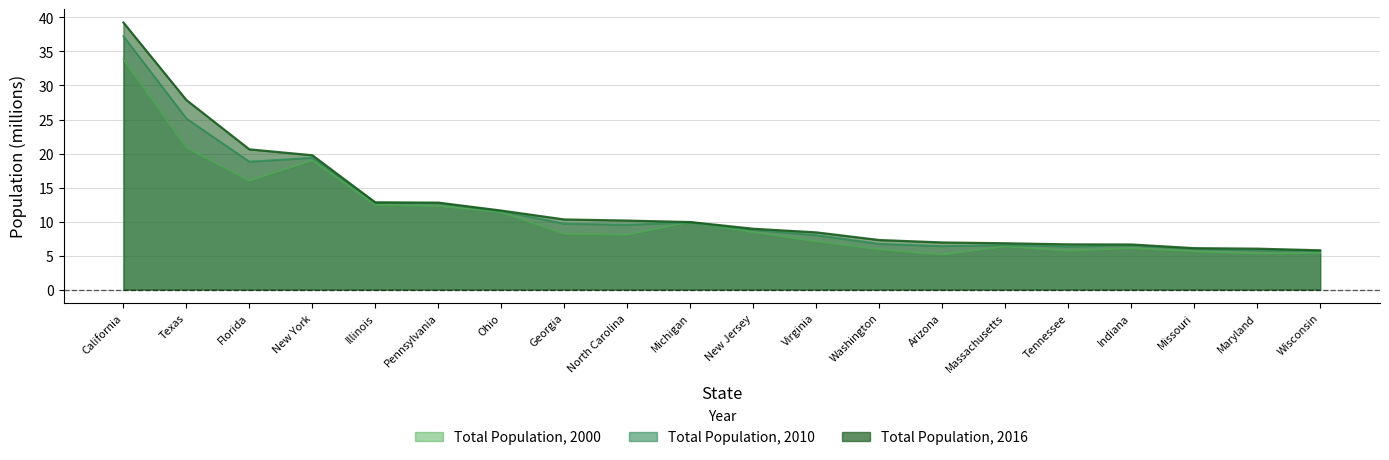

After their last crossing, which series has the higher values: Total Population, 2010 or Total Population, 2000?

Total Population, 2010